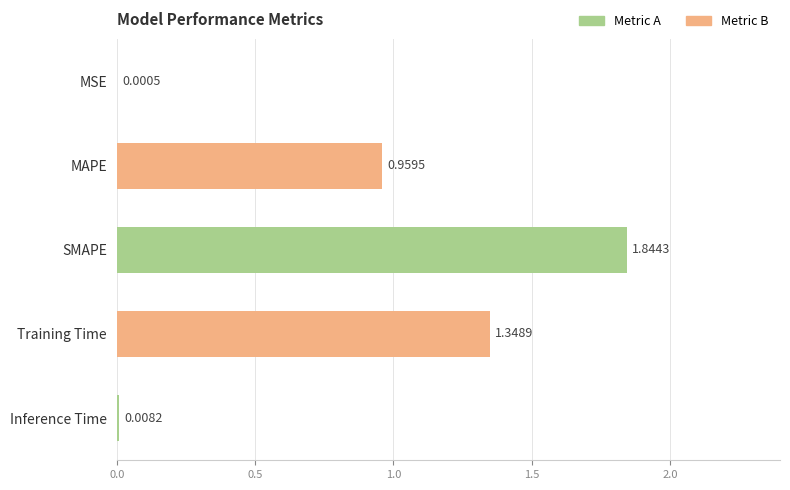

At which label is the value closest to 0?

MSE